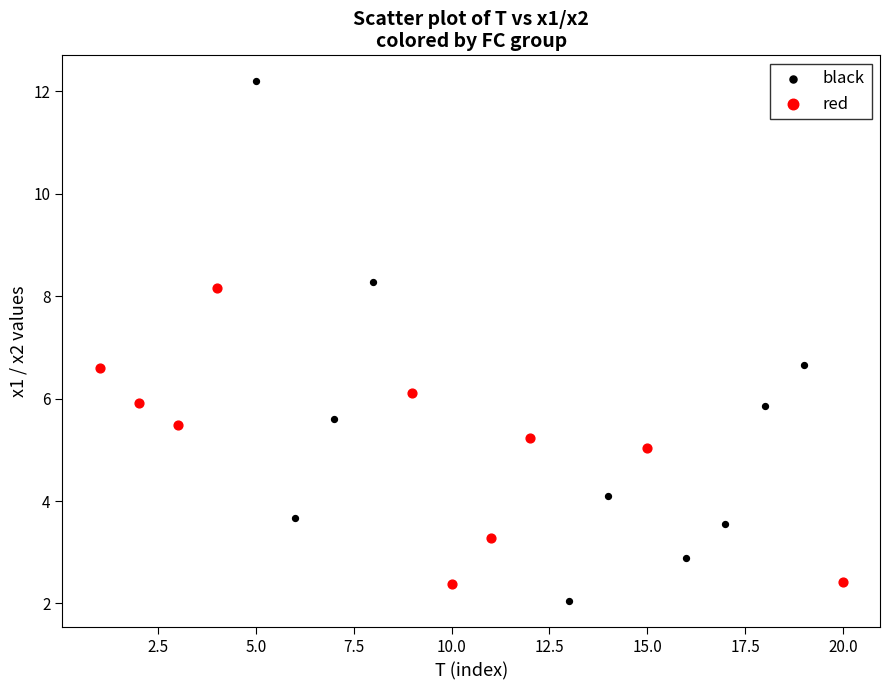

Which series has the widest spread of Y values?

black